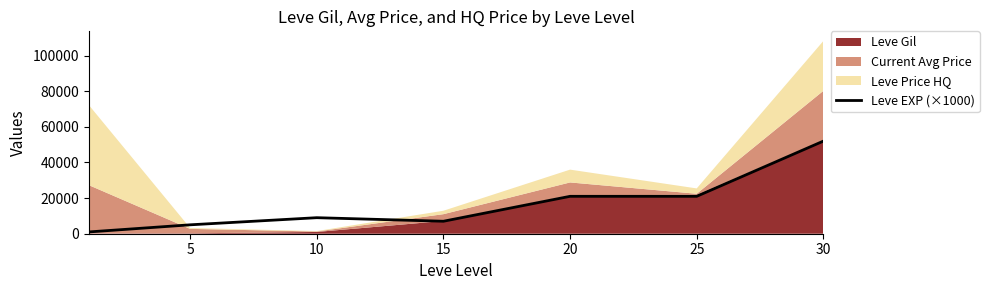

What is the sum of all values?

116000